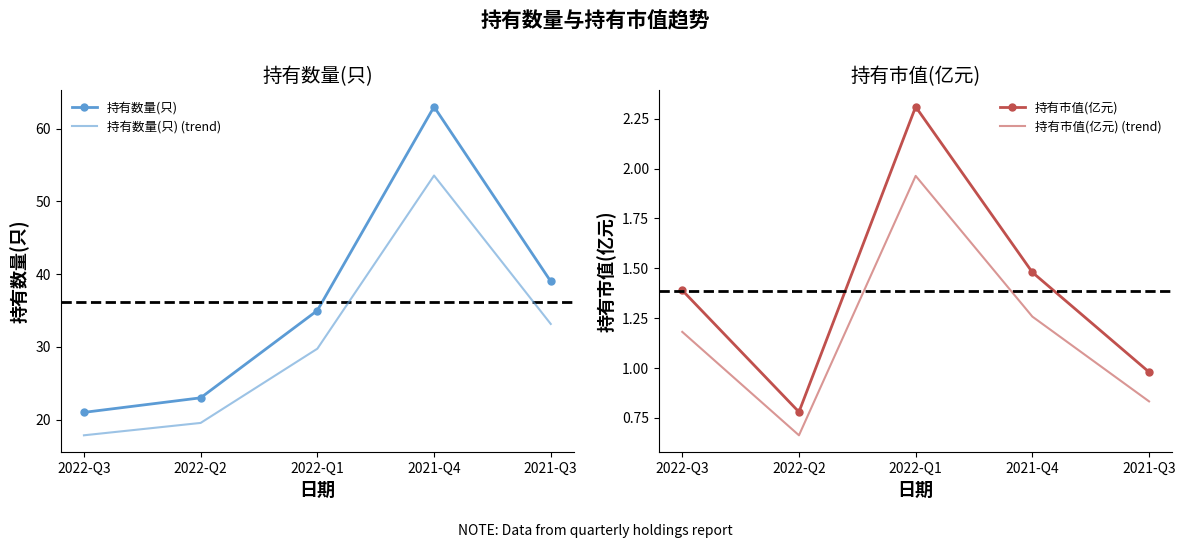

What is the spread (max minus min) of values at 2022-Q3?

19.8